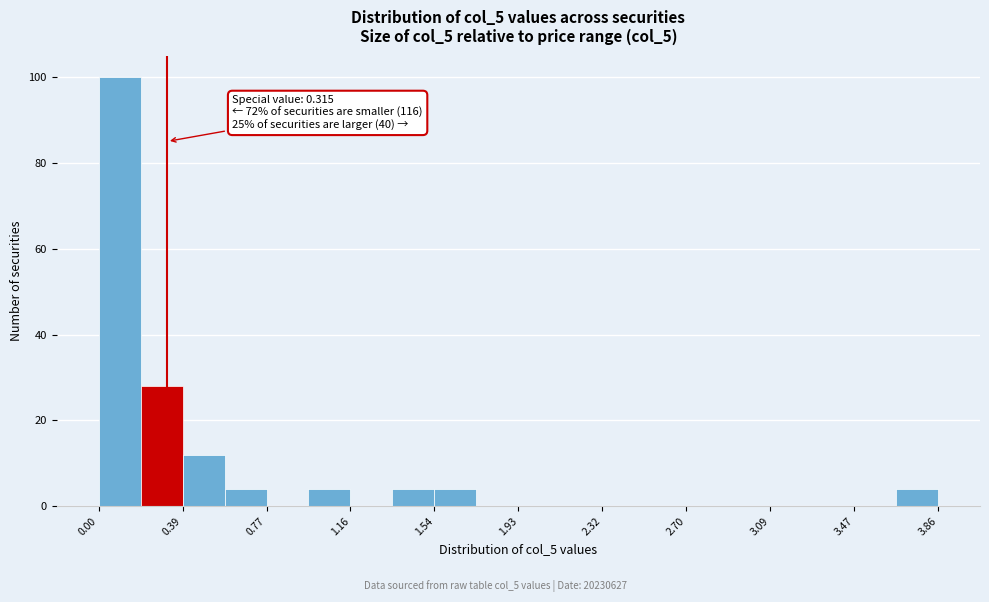

Around what value on the x-axis is the tallest bar? Give the approximate position of its centre, as read against the axis.

0.10